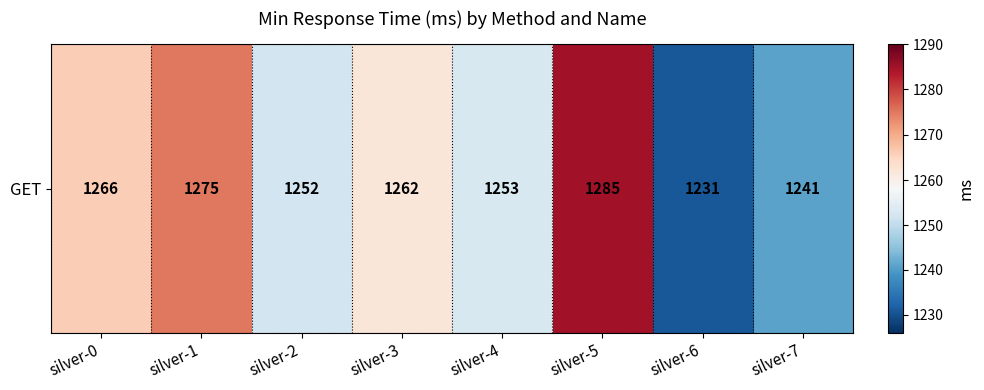

How many data points are above 1262?

3